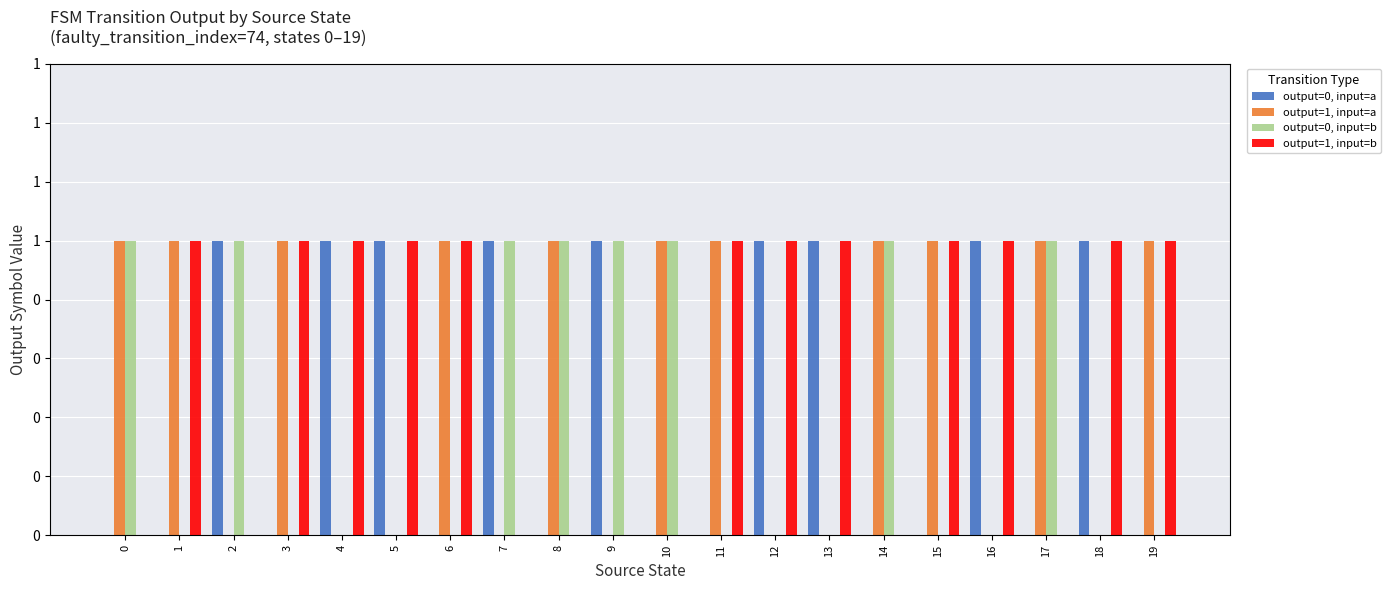

Between 1 and 9, which is larger?

9